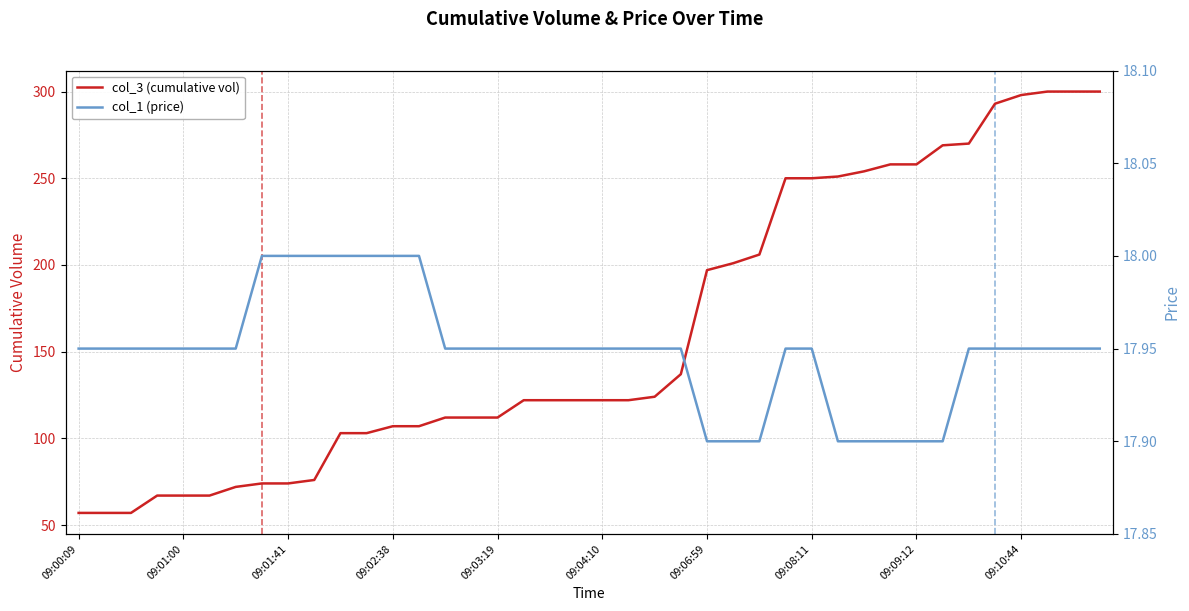

What position from the right is 15?

25